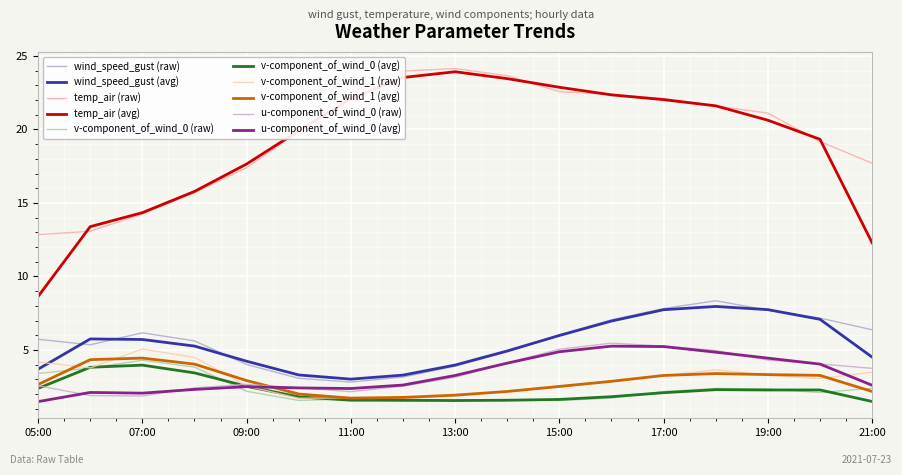

How many lines are shown in the chart?

10